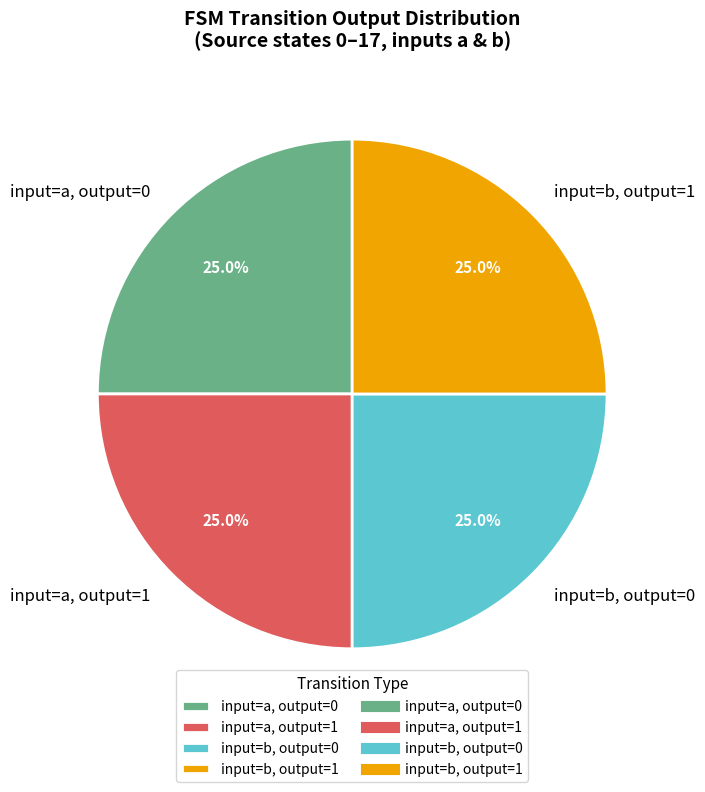

Is there any slice that represents more than half of the pie?

No